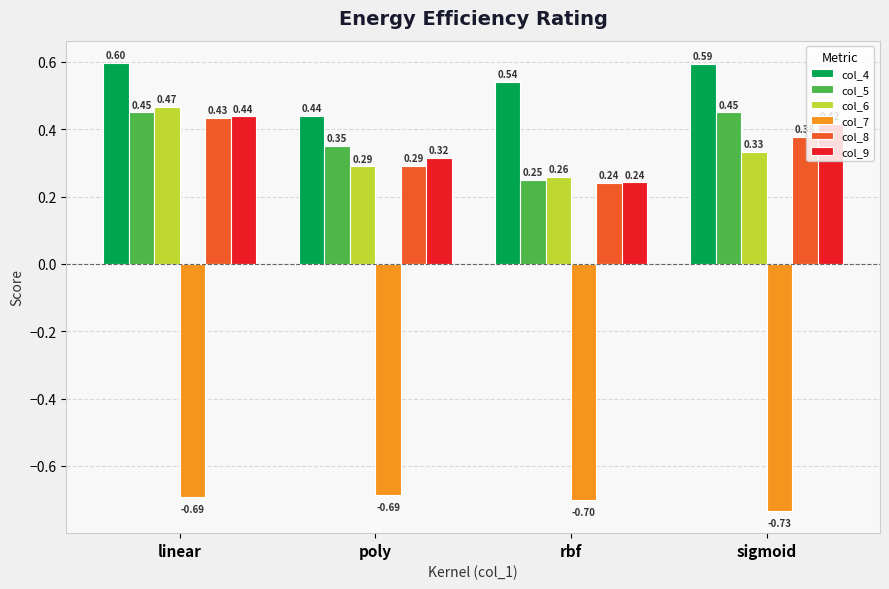

Which series has the widest spread of values?

col_6